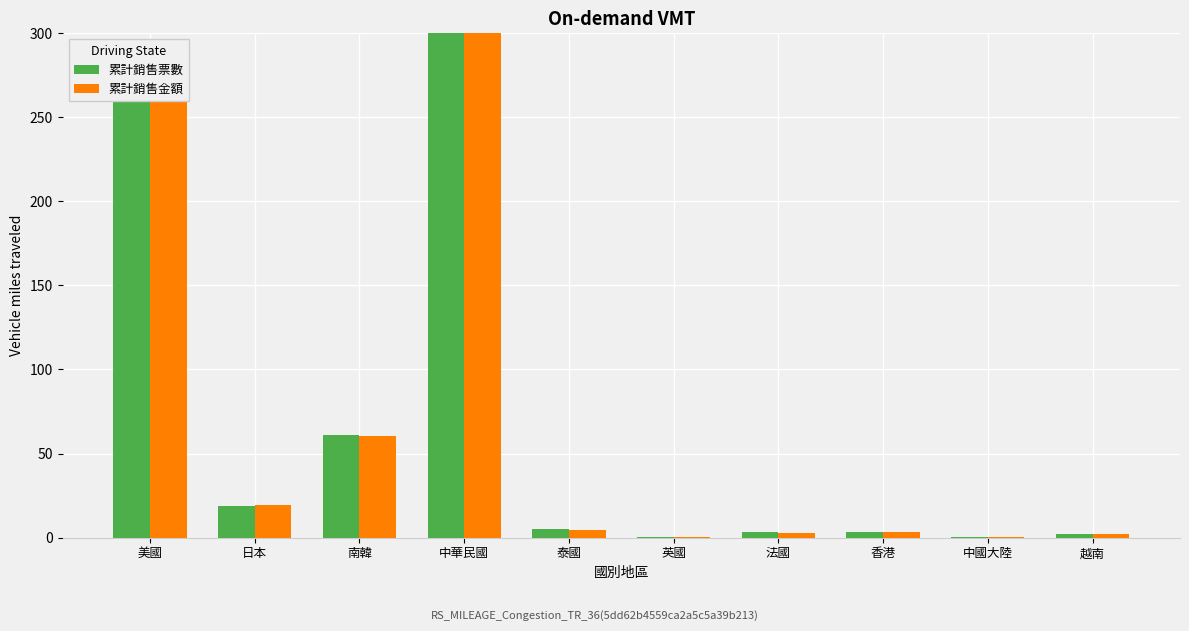

What is the average value of the 累計銷售票數 series?

65.7